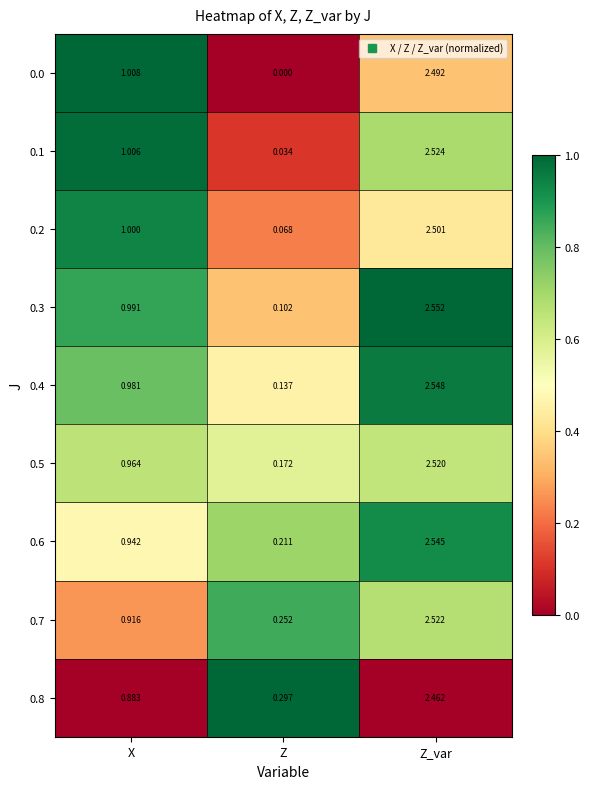

What is the total value across all series at Z_var?

22.7